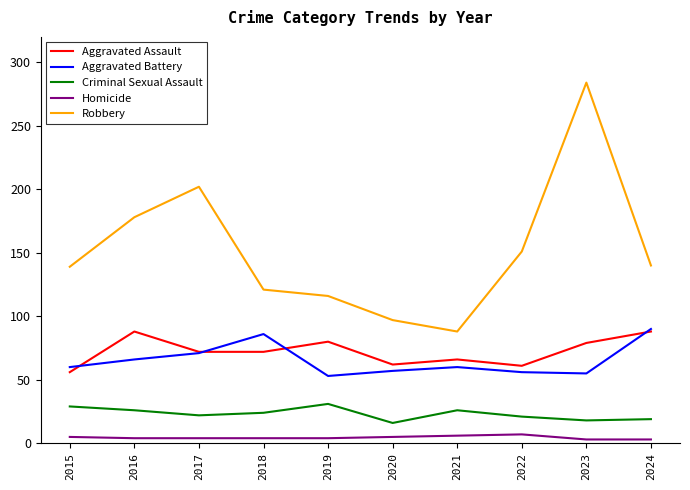

What is the sum of the Aggravated Assault values at 2016 and 2021?

154